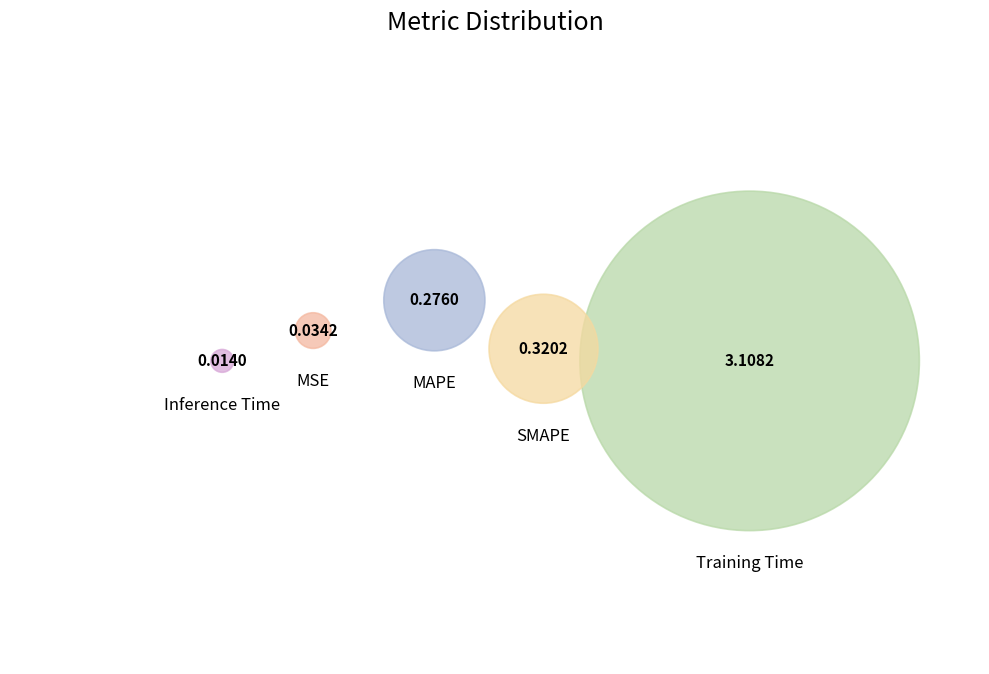

What is the largest slice in the pie chart?

Training Time